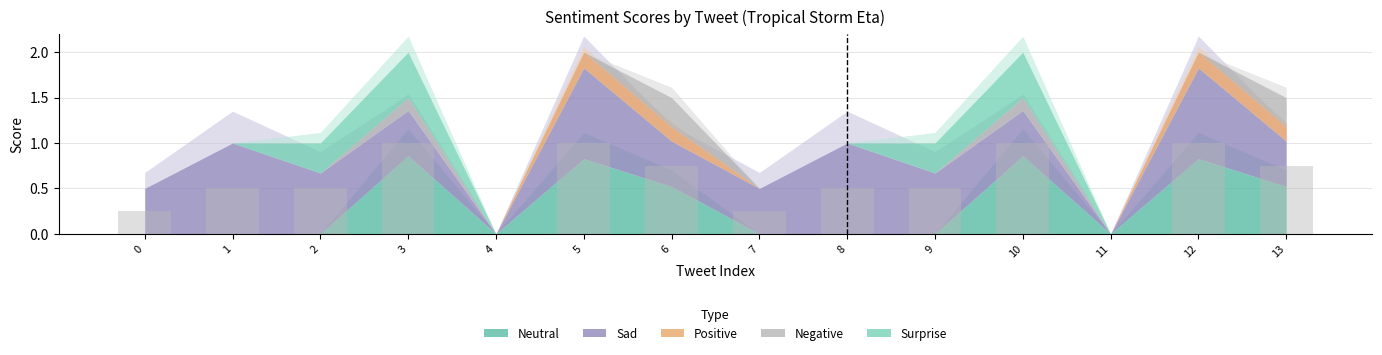

Count the number of data series in this chart.

1